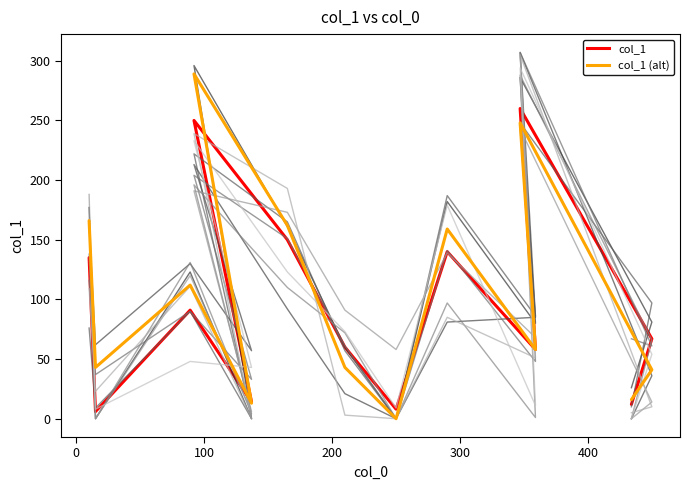

Where is the first local maximum for col_1 (alt)?

100